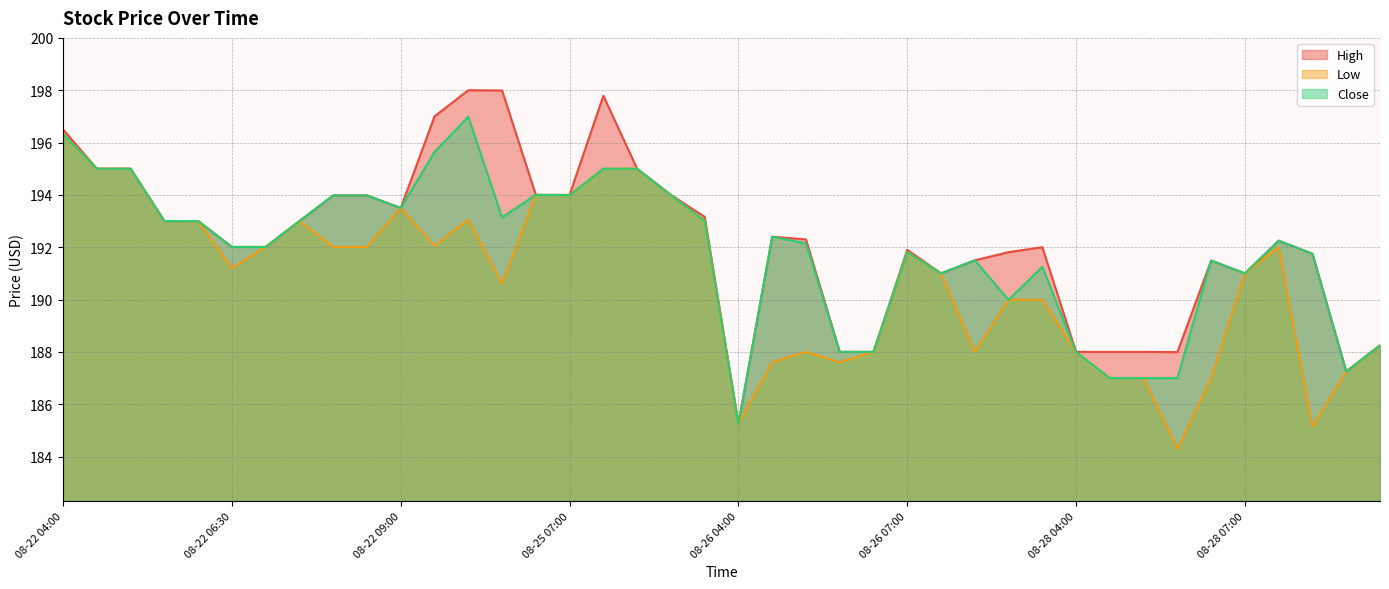

Reading left to right, what are all the values shown in this chart?

High: 08-22 04:00=196.5	08-22 04:30=195.0	08-22 05:00=195.0	08-22 05:30=193.0	08-22 06:00=193.0	08-22 06:30=192.0	08-22 07:00=192.0	08-22 07:30=193.0	08-22 08:00=194.0	08-22 08:30=194.0	08-22 09:00=193.5	08-22 09:30=197.0	08-25 04:00=198.0	08-25 04:30=198.0	08-25 06:30=194.0	08-25 07:00=194.0	08-25 08:00=197.8	08-25 08:30=195.0	08-25 09:00=194.0	08-25 09:30=193.2	08-26 04:00=185.2	08-26 05:00=192.4	08-26 05:30=192.3	08-26 06:00=188.0	08-26 06:30=188.0	08-26 07:00=191.9	08-26 07:30=191.0	08-26 08:30=191.5	08-26 09:00=191.8	08-26 09:30=192.0	08-28 04:00=188.0	08-28 04:30=188.0	08-28 05:00=188.0	08-28 05:30=188.0	08-28 06:00=191.5	08-28 07:00=191.0	08-28 07:30=192.2	08-28 08:00=191.8	08-28 08:30=187.2	08-28 09:00=188.2
Low: 08-22 04:00=196.3	08-22 04:30=195.0	08-22 05:00=195.0	08-22 05:30=193.0	08-22 06:00=193.0	08-22 06:30=191.2	08-22 07:00=192.0	08-22 07:30=193.0	08-22 08:00=192.0	08-22 08:30=192.0	08-22 09:00=193.5	08-22 09:30=192.1	08-25 04:00=193.1	08-25 04:30=190.6	08-25 06:30=194.0	08-25 07:00=194.0	08-25 08:00=195.0	08-25 08:30=195.0	08-25 09:00=194.0	08-25 09:30=193.0	08-26 04:00=185.2	08-26 05:00=187.6	08-26 05:30=188.0	08-26 06:00=187.6	08-26 06:30=188.0	08-26 07:00=191.8	08-26 07:30=191.0	08-26 08:30=188.0	08-26 09:00=190.0	08-26 09:30=190.0	08-28 04:00=188.0	08-28 04:30=187.0	08-28 05:00=187.0	08-28 05:30=184.3	08-28 06:00=187.0	08-28 07:00=191.0	08-28 07:30=192.0	08-28 08:00=185.1	08-28 08:30=187.2	08-28 09:00=188.2
Close: 08-22 04:00=196.3	08-22 04:30=195.0	08-22 05:00=195.0	08-22 05:30=193.0	08-22 06:00=193.0	08-22 06:30=192.0	08-22 07:00=192.0	08-22 07:30=193.0	08-22 08:00=194.0	08-22 08:30=194.0	08-22 09:00=193.5	08-22 09:30=195.6	08-25 04:00=197.0	08-25 04:30=193.1	08-25 06:30=194.0	08-25 07:00=194.0	08-25 08:00=195.0	08-25 08:30=195.0	08-25 09:00=194.0	08-25 09:30=193.0	08-26 04:00=185.2	08-26 05:00=192.4	08-26 05:30=192.1	08-26 06:00=188.0	08-26 06:30=188.0	08-26 07:00=191.8	08-26 07:30=191.0	08-26 08:30=191.5	08-26 09:00=190.0	08-26 09:30=191.2	08-28 04:00=188.0	08-28 04:30=187.0	08-28 05:00=187.0	08-28 05:30=187.0	08-28 06:00=191.5	08-28 07:00=191.0	08-28 07:30=192.2	08-28 08:00=191.8	08-28 08:30=187.2	08-28 09:00=188.2